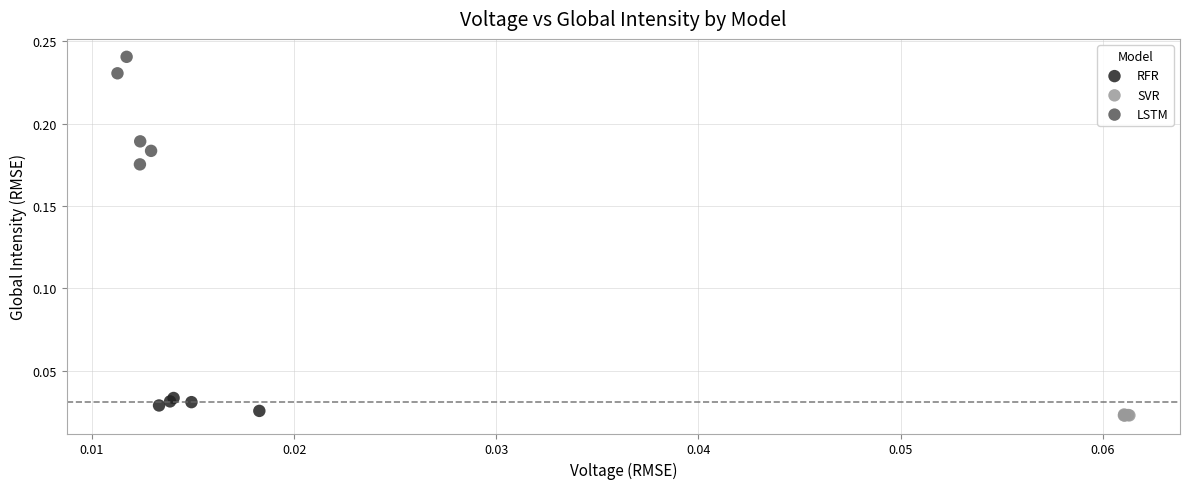

Which series contains the highest Y value?

LSTM